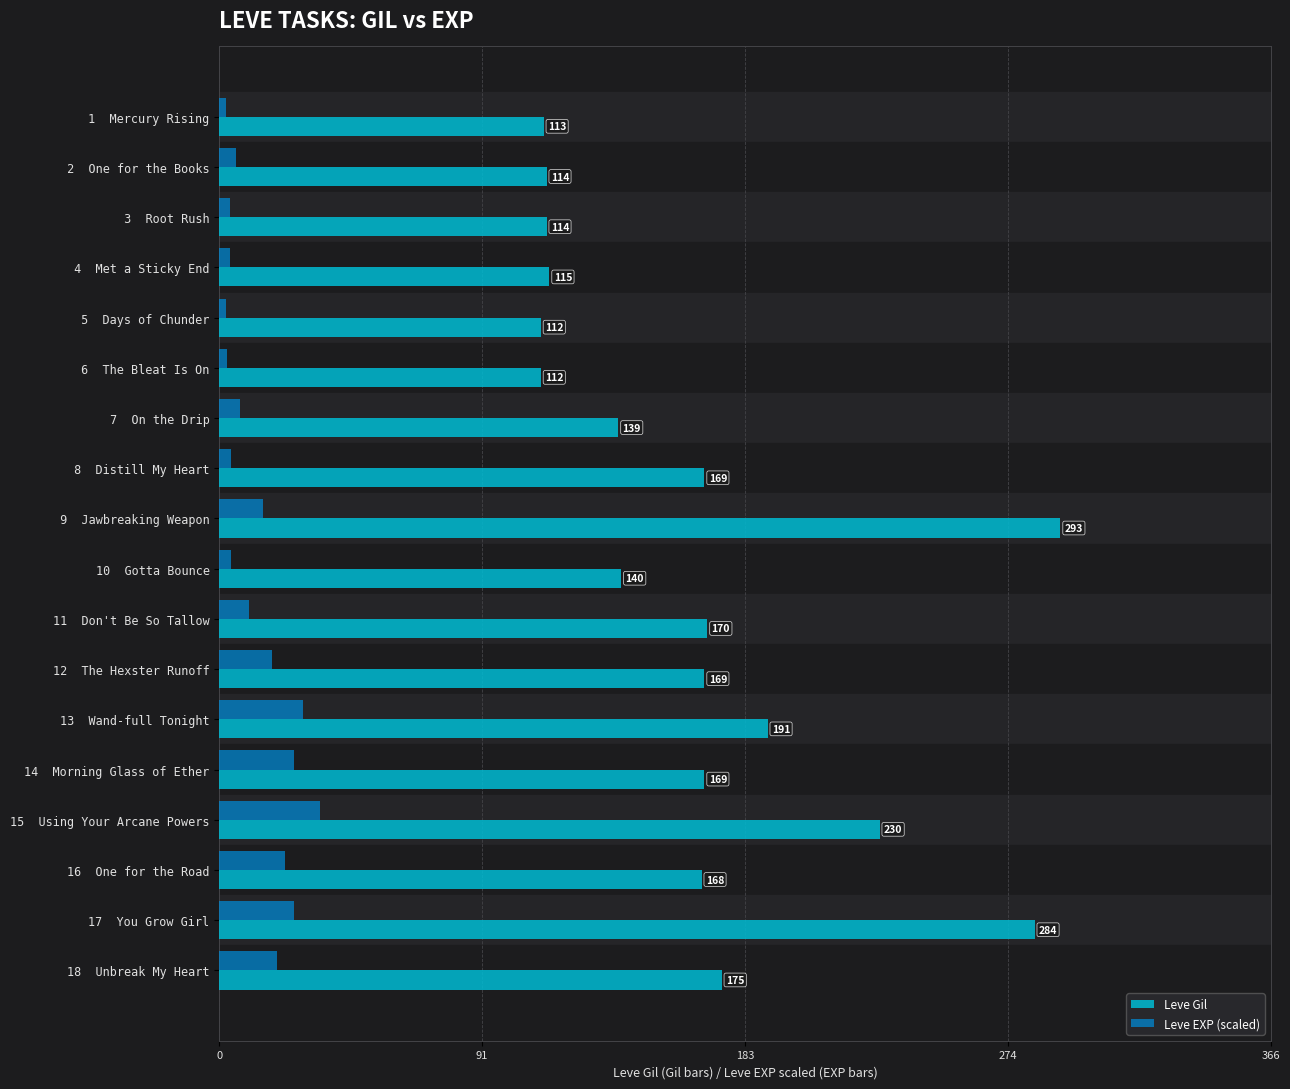

What is the sum of all Leve EXP (scaled) values?

240.7